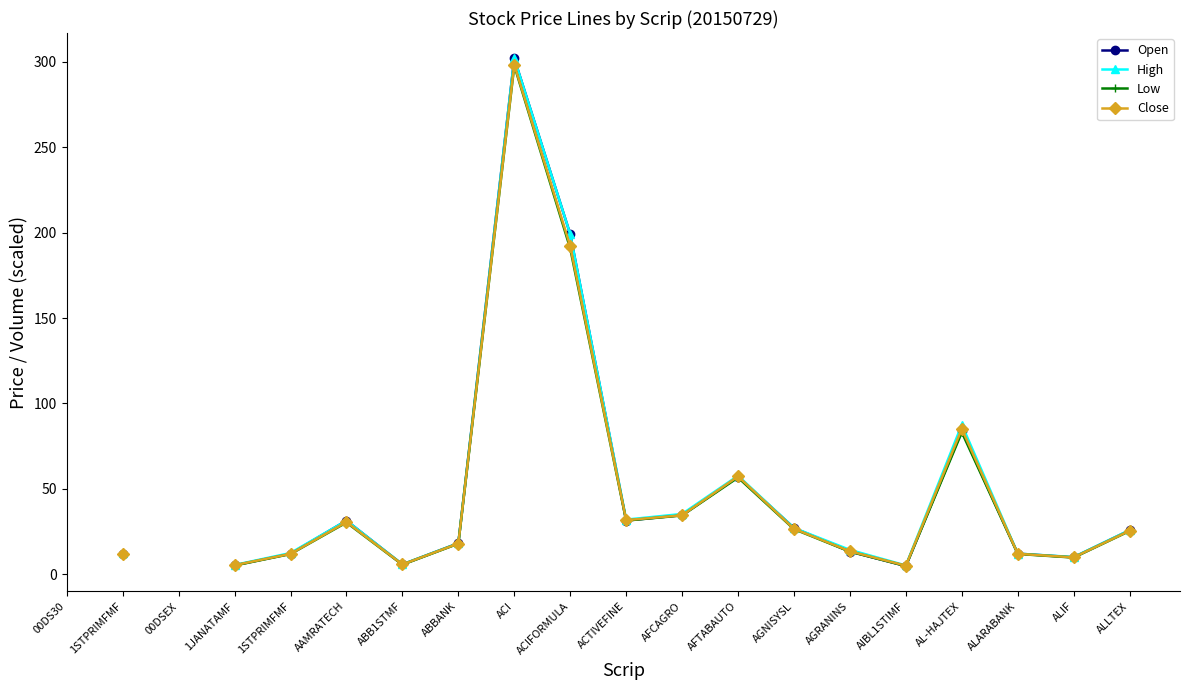

Which has a higher value, 1JANATAMF or ALARABANK?

ALARABANK